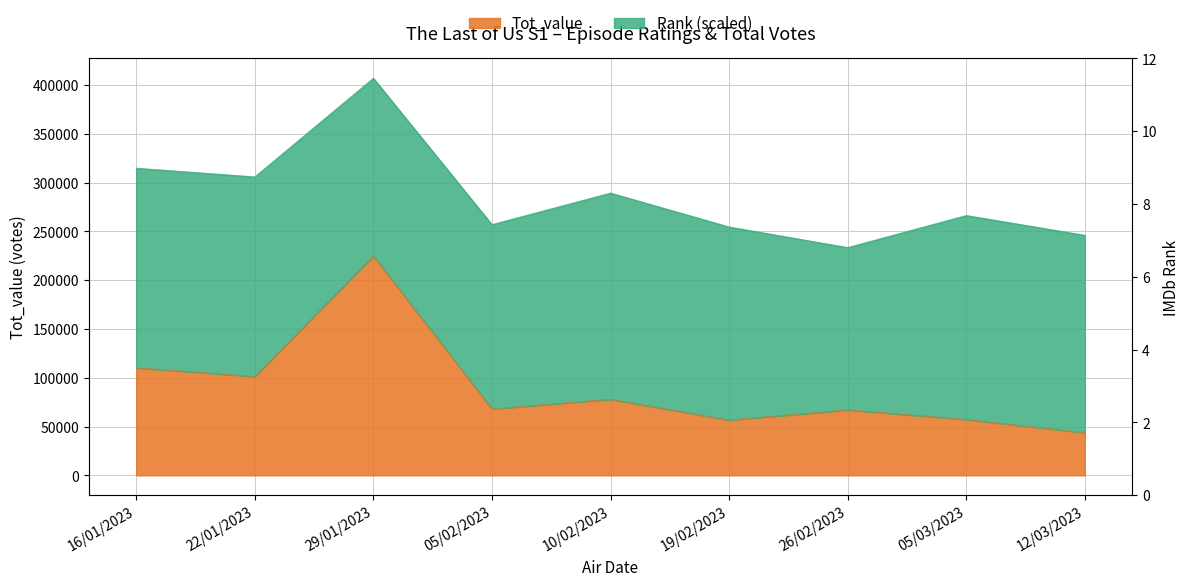

What is the maximum value for Rank?

9.4